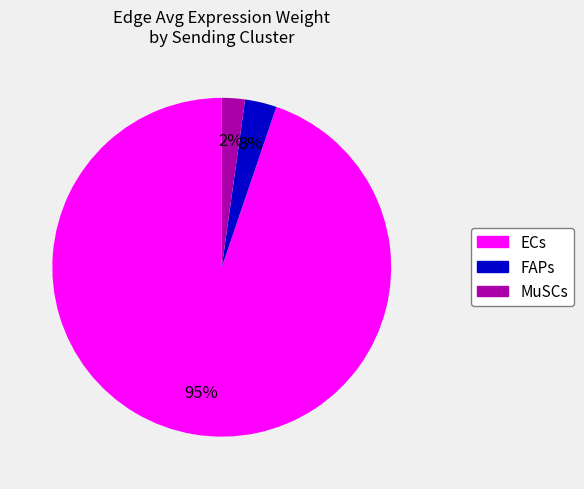

To the nearest percent, what is the difference between the largest and smallest slice percentages?

93%